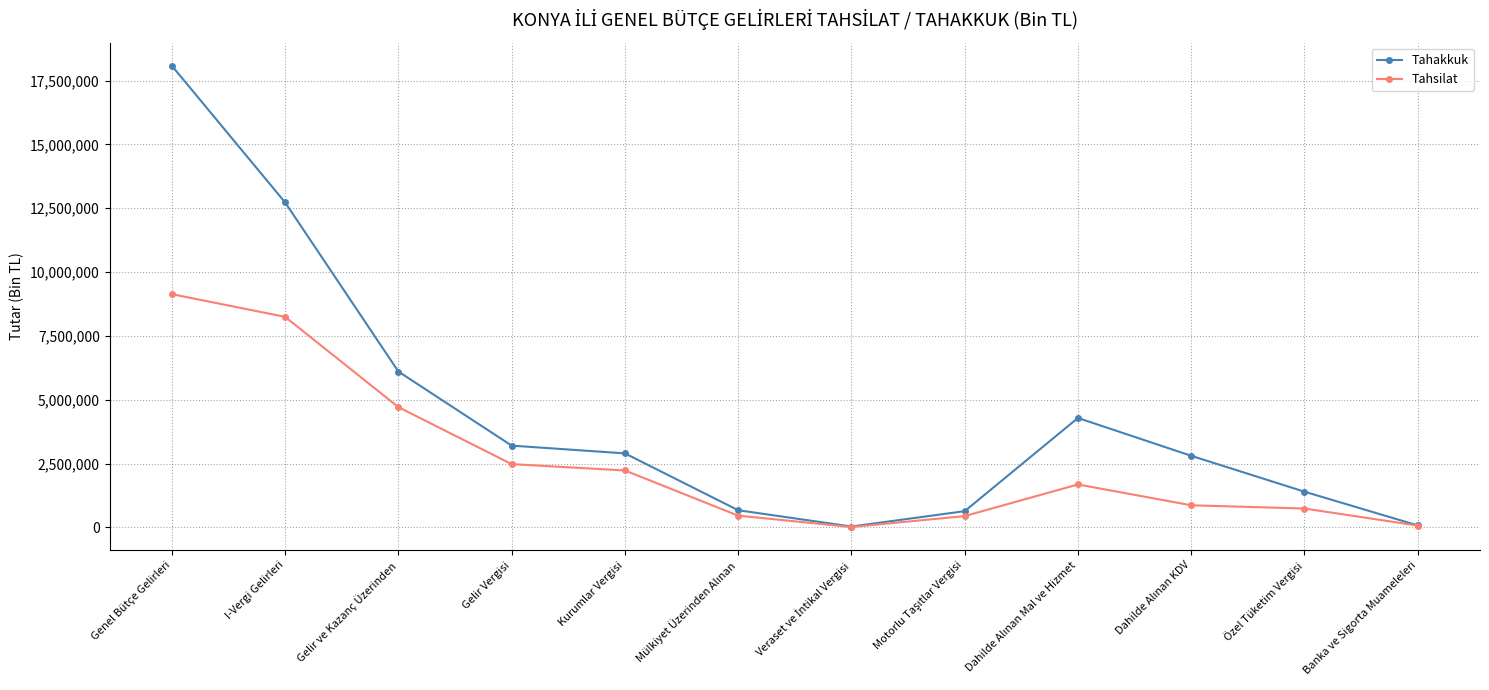

Rank the series at Gelir ve Kazanç Üzerinden from highest to lowest value.

Tahakkuk, Tahsilat